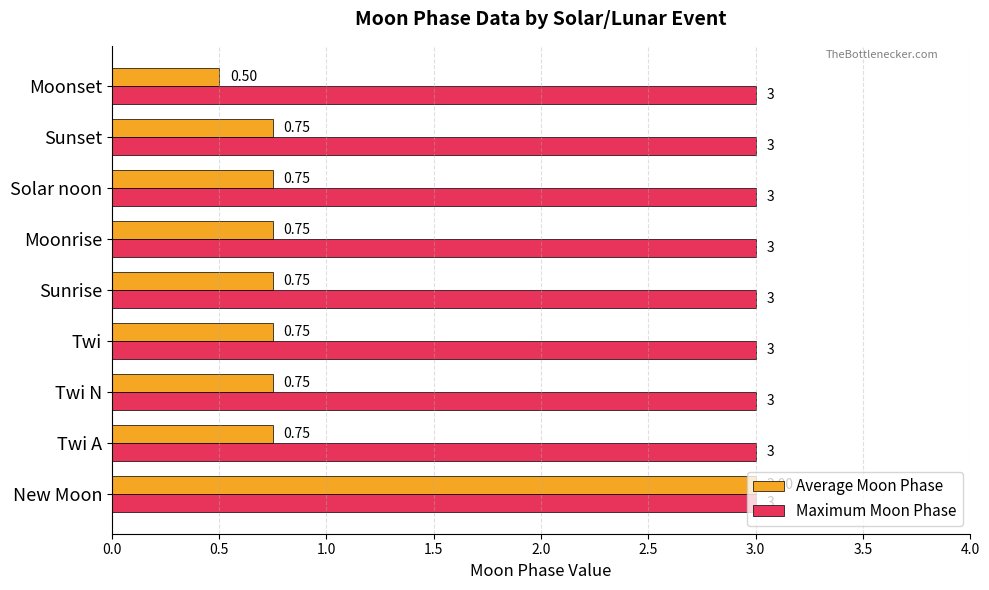

At which category is the sum across all series the highest?

New Moon